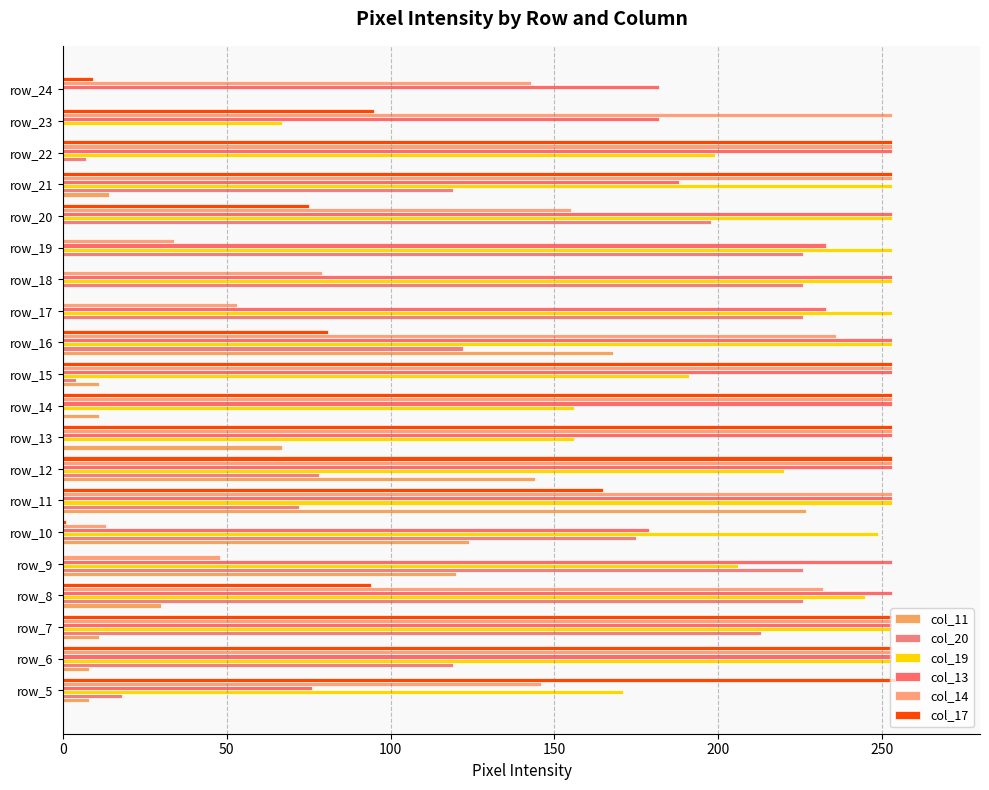

How many series are shown in this chart?

6